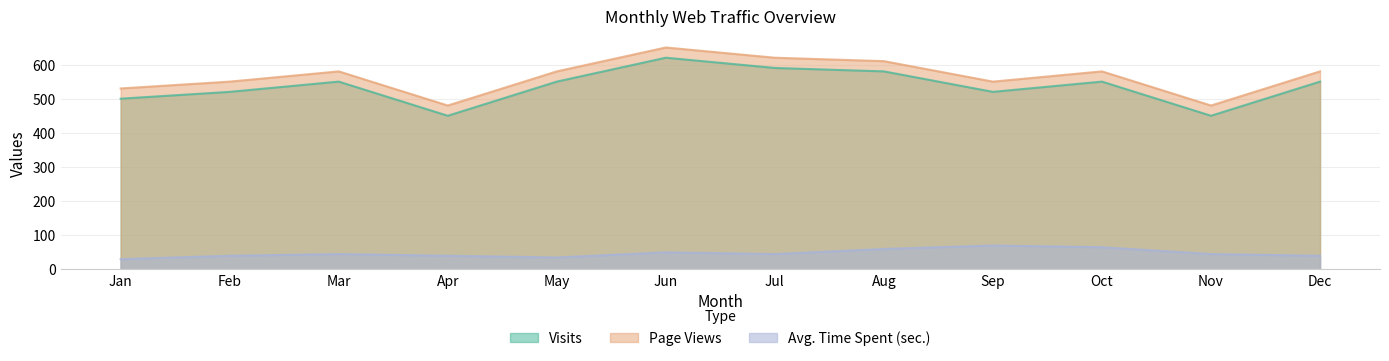

Between Jan and Jul, which is larger?

Jul